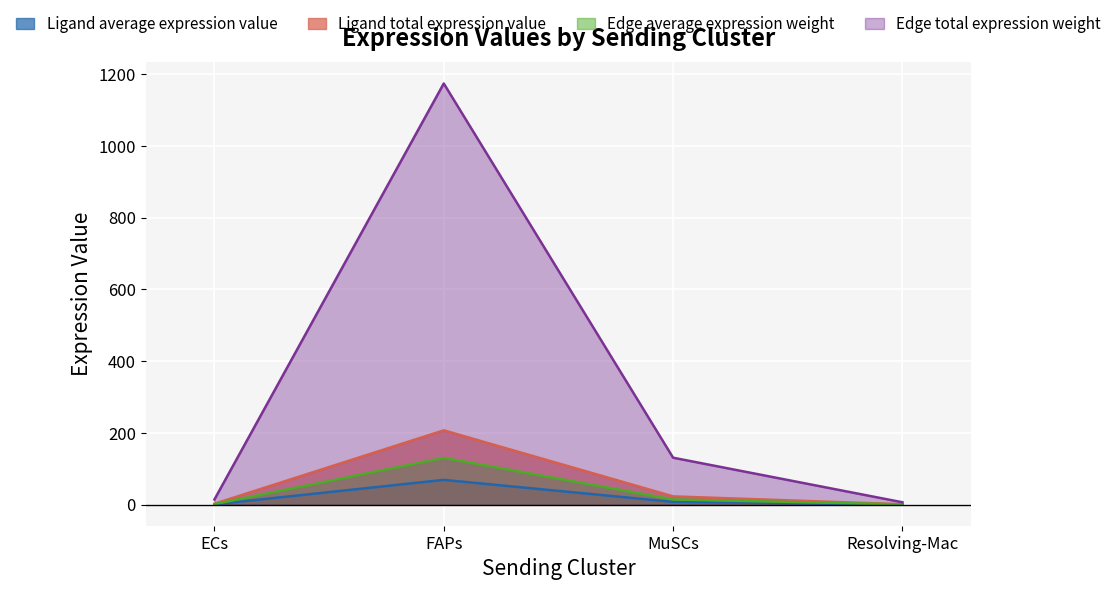

What is the sum of the Edge average expression weight values at FAPs and Resolving-Mac?

131.2